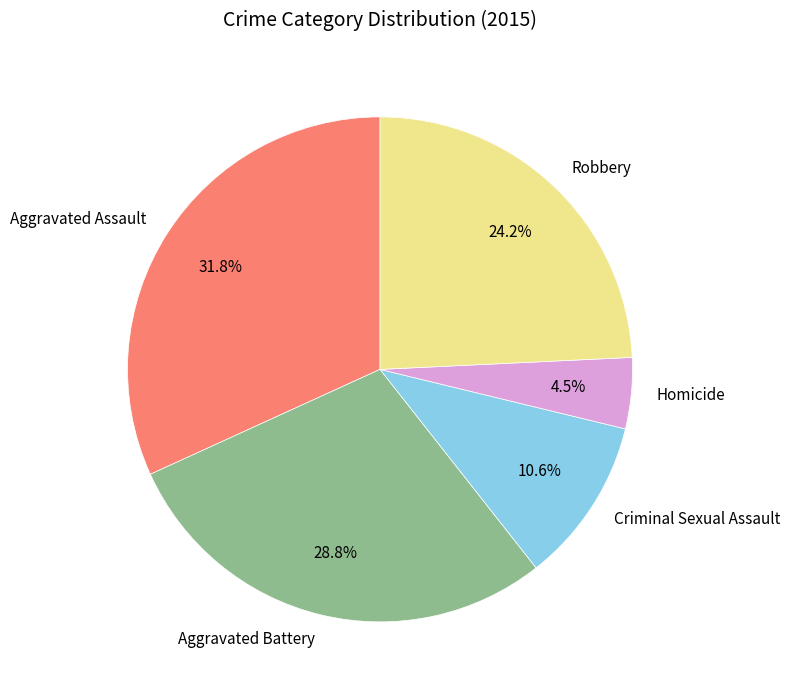

Which has a higher value, Criminal Sexual Assault or Aggravated Battery?

Aggravated Battery